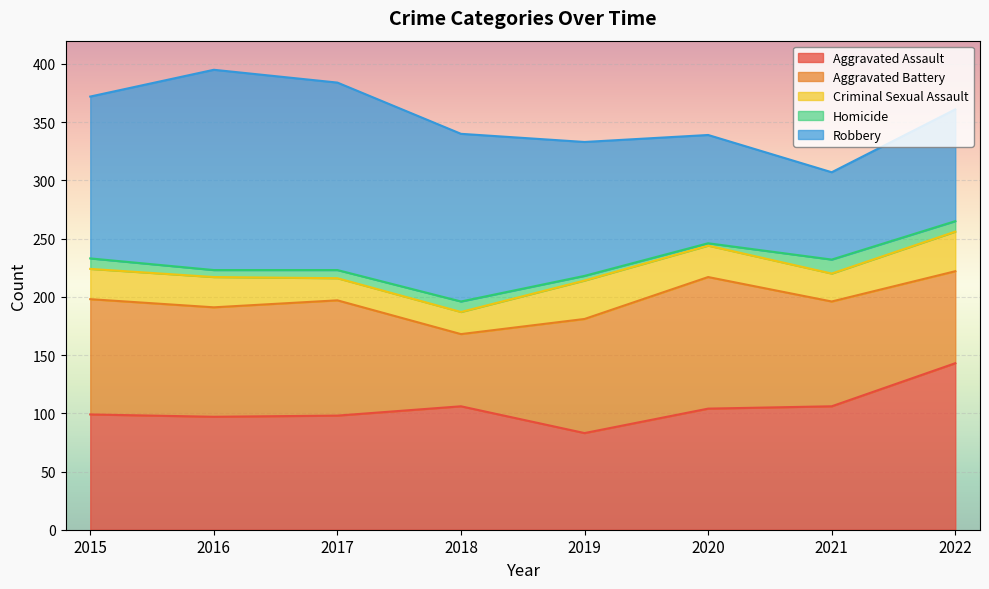

Which has a higher value, 2022 or 2015?

2022